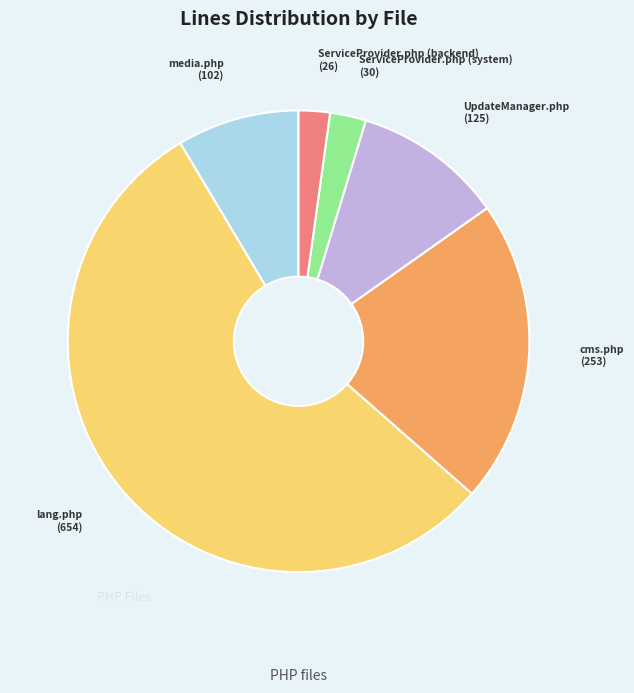

Is there any slice that represents more than half of the pie?

Yes